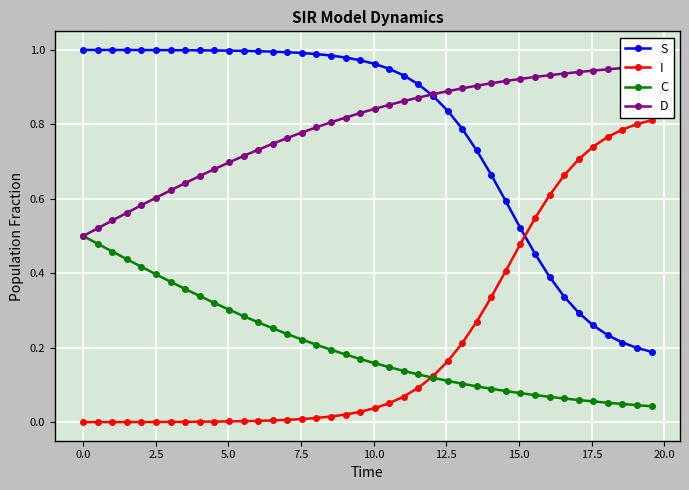

True or false: C and S intersect in this chart.

False